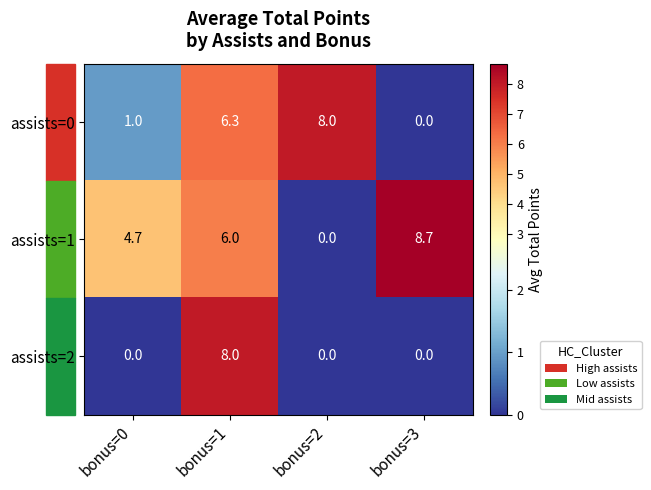

What is the spread (max minus min) of values at bonus=2?

8.0